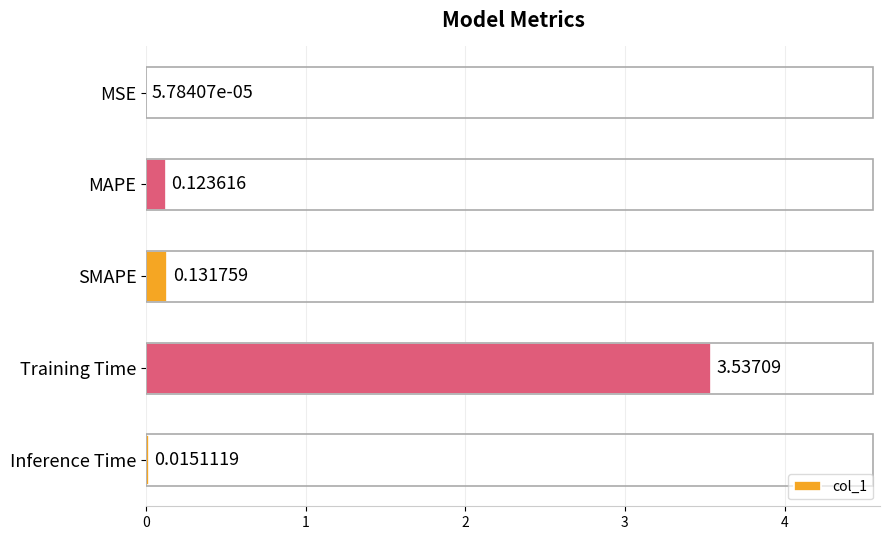

At which label is the value closest to 1?

SMAPE